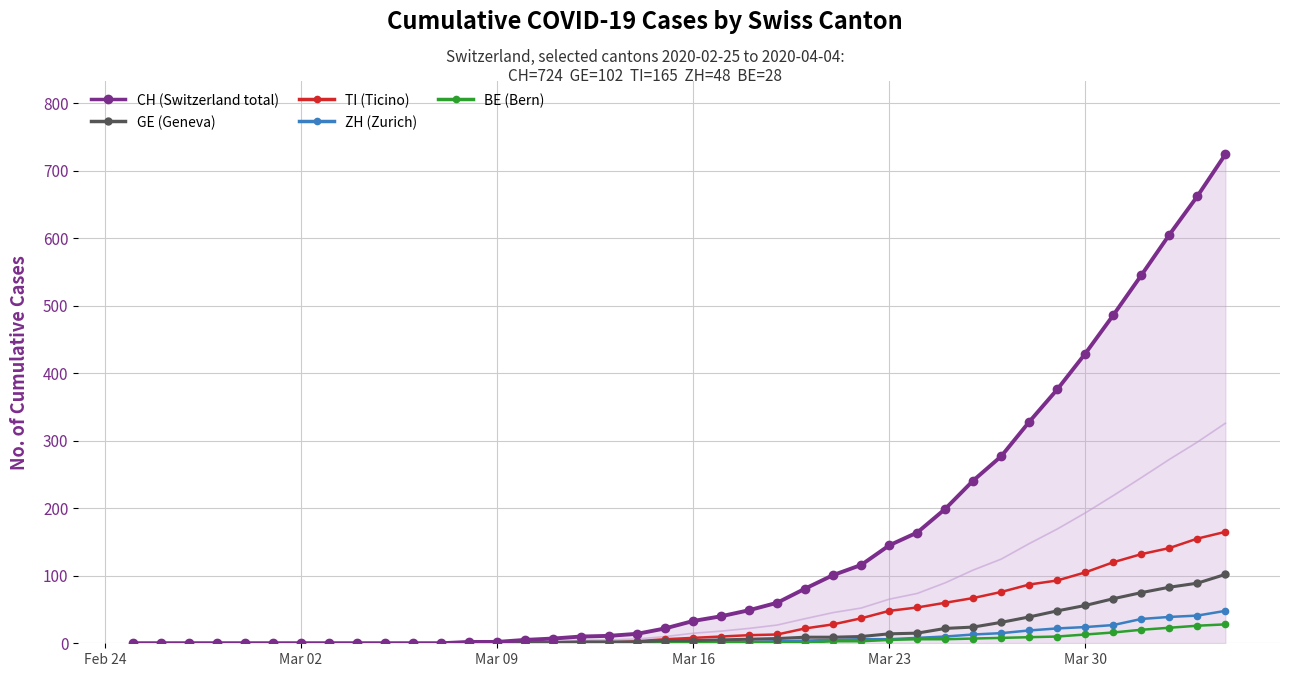

True or false: GE (Geneva) and BE (Bern) cross at least once.

False